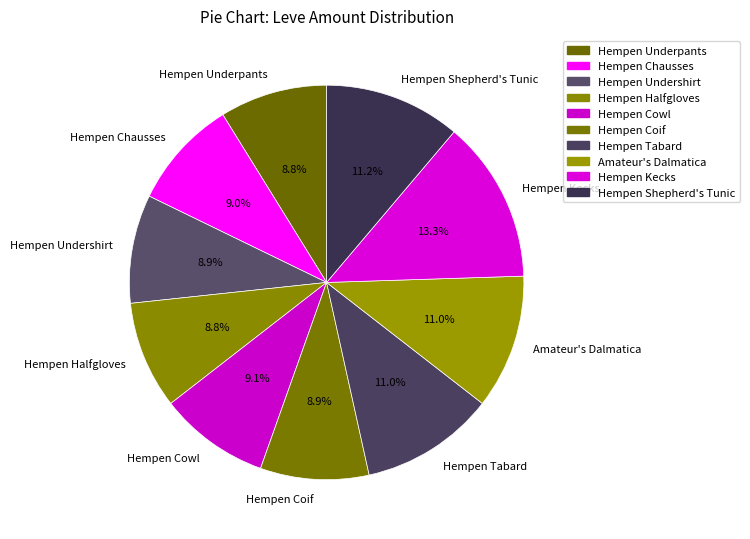

What is the total percentage of Hempen Halfgloves and Hempen Chausses?

17.8%